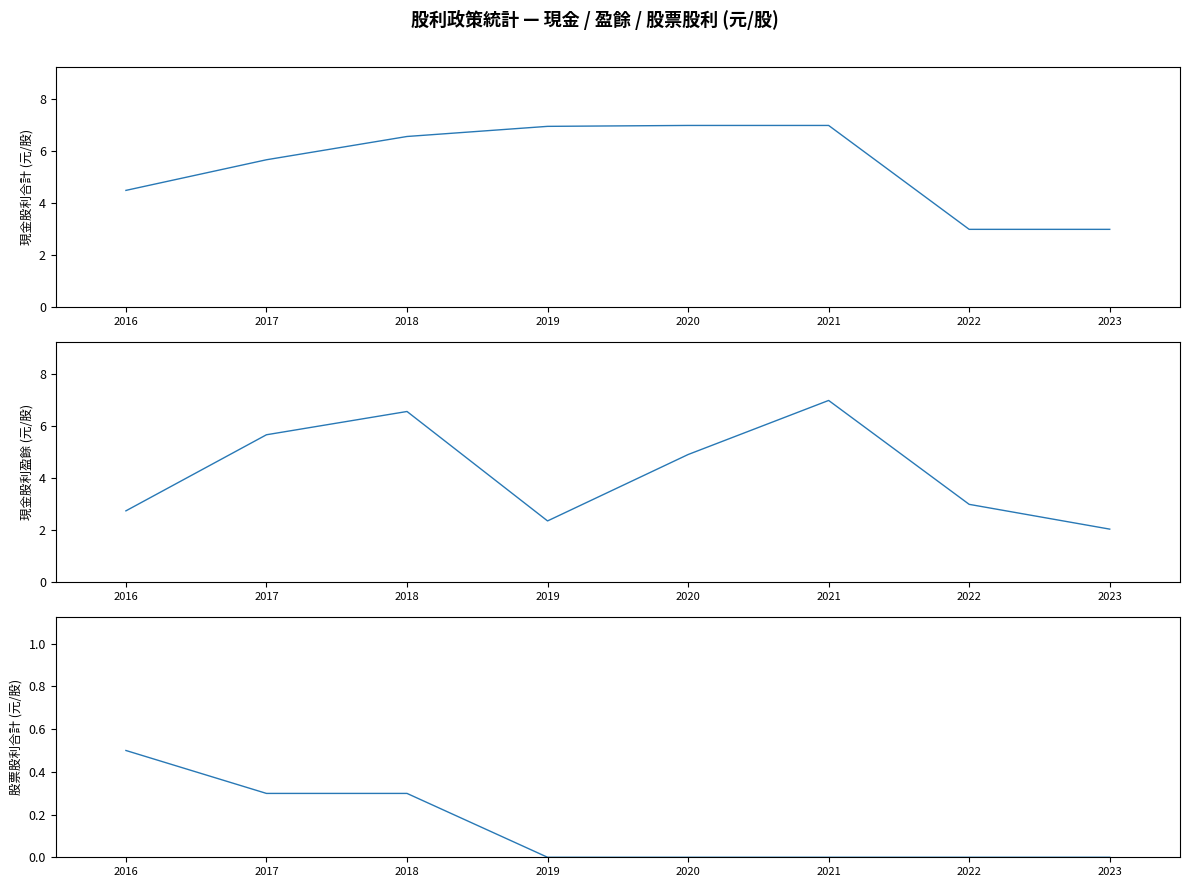

Does the chart have visible grid lines?

No